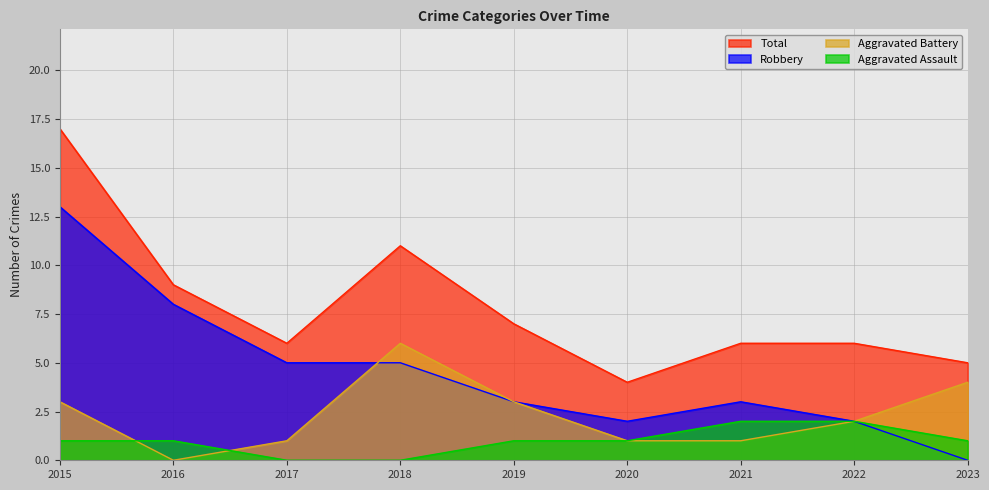

The Aggravated Battery series shows 4 at 2016. True or false?

False